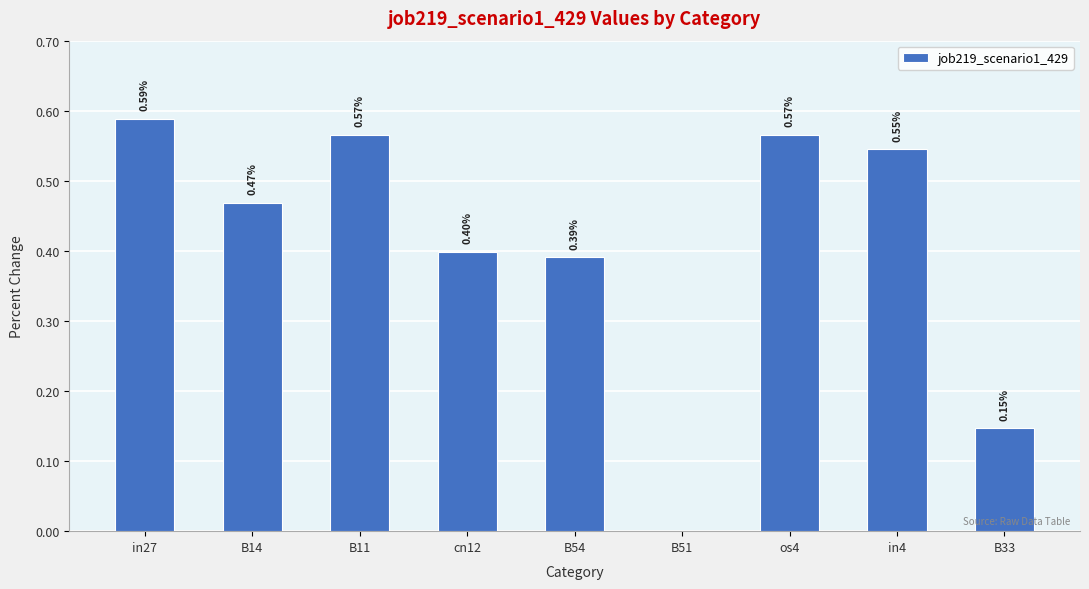

Read the value at cn12.

0.4